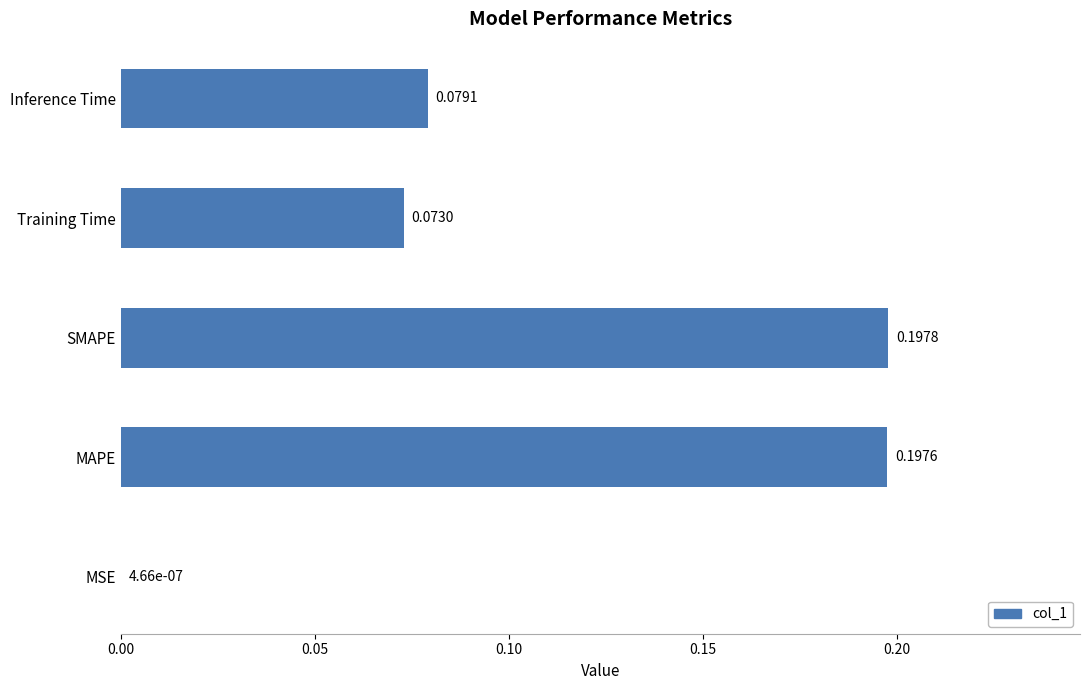

Which has a higher value, Training Time or MAPE?

MAPE